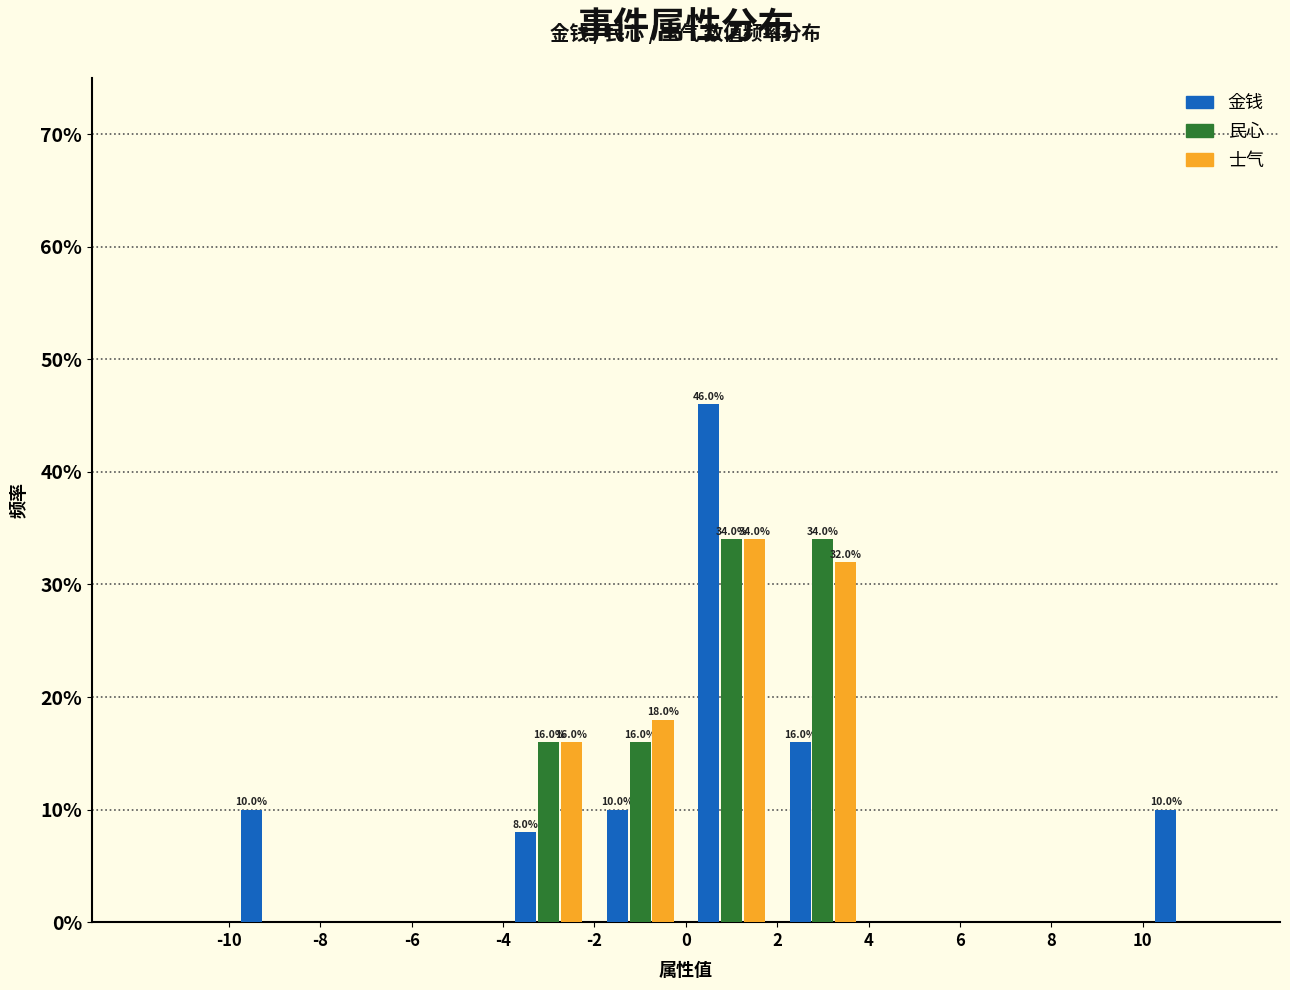

In the 士气 series, which range on the x-axis has the tallest bar?

0 to 2